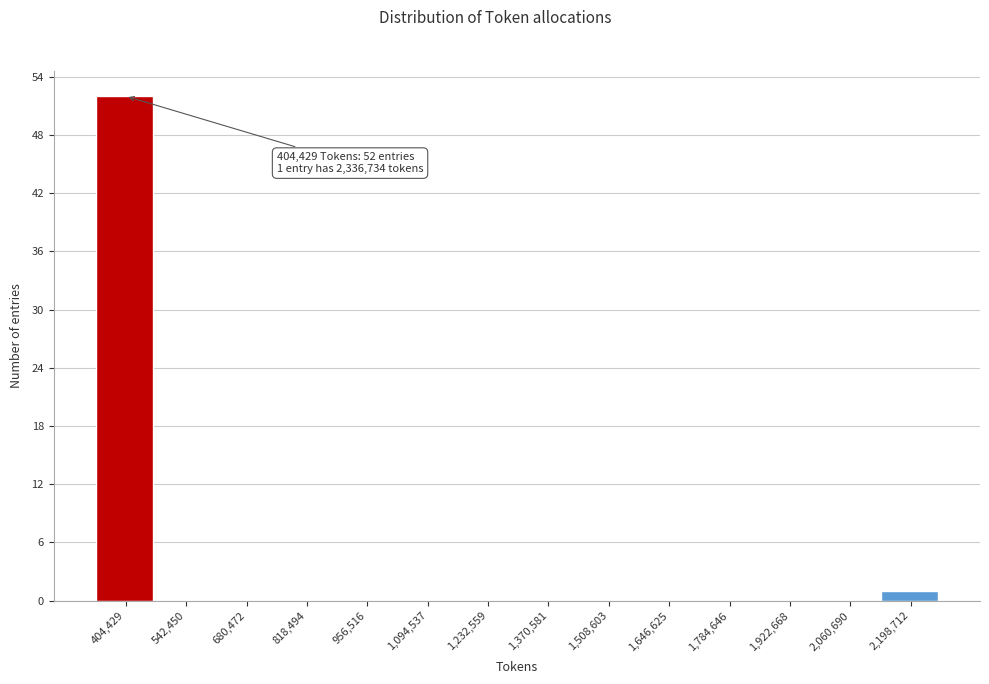

Reading left to right, transcribe all the data shown in this chart.

404,429=52	542,450=0	680,472=0	818,494=0	956,516=0	1,094,537=0	1,232,559=0	1,370,581=0	1,508,603=0	1,646,625=0	1,784,646=0	1,922,668=0	2,060,690=0	2,198,712=1